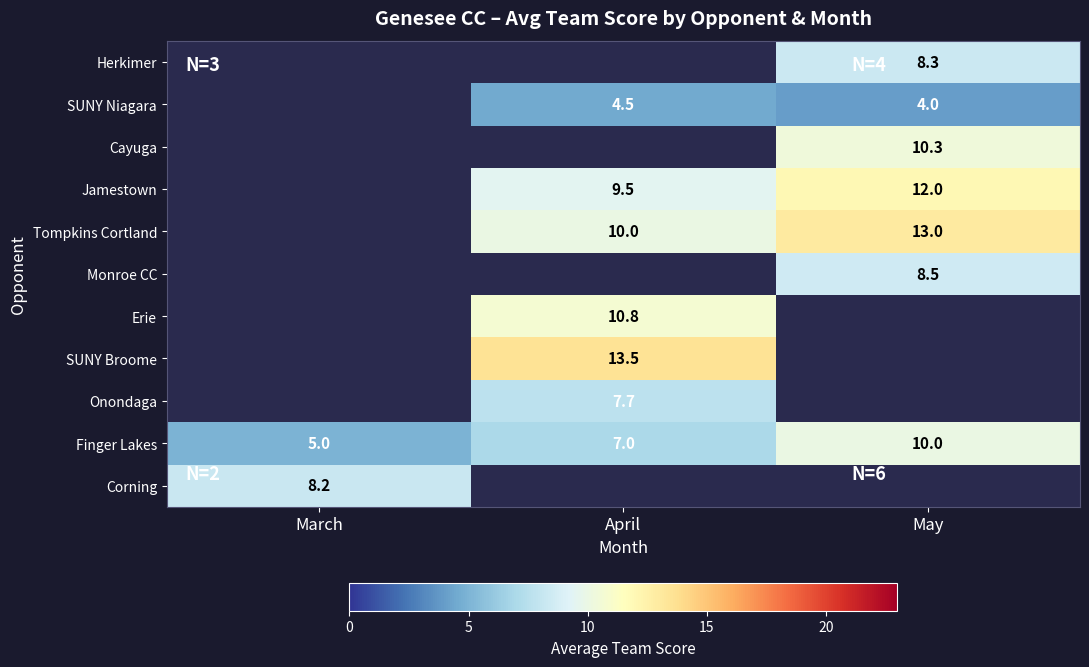

Rank the categories by Finger Lakes value from lowest to highest.

March, April, May